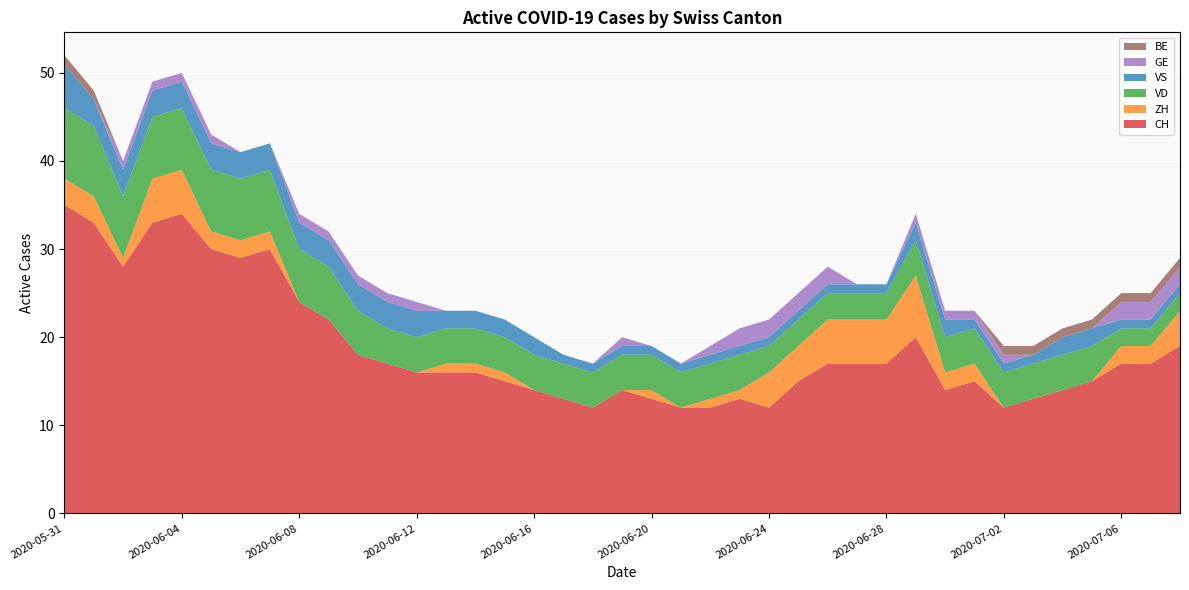

Reading right to left, what are all the values shown in this chart?

CH: 19	17	17	15	14	13	12	15	14	20	17	17	17	15	12	13	12	12	13	14	12	13	14	15	16	16	16	17	18	22	24	30	29	30	34	33	28	33	35
ZH: 4	2	2	0	0	0	0	2	2	7	5	5	5	4	4	1	1	0	1	0	0	0	0	1	1	1	0	0	0	0	0	2	2	2	5	5	1	3	3
VD: 2	2	2	4	4	4	4	4	4	4	3	3	3	3	3	4	4	4	4	4	4	4	4	4	4	4	4	4	5	6	6	7	7	7	7	7	7	8	8
VS: 1	1	1	2	2	1	1	1	2	2	1	1	1	1	1	1	1	1	1	1	1	1	2	2	2	2	3	3	3	3	3	3	3	3	3	3	3	3	5
GE: 2	2	2	0	0	0	1	1	1	1	0	0	2	2	2	2	1	0	0	1	0	0	0	0	0	0	1	1	1	1	1	0	0	1	1	1	1	0	0
BE: 1	1	1	1	1	1	1	0	0	0	0	0	0	0	0	0	0	0	0	0	0	0	0	0	0	0	0	0	0	0	0	0	0	0	0	0	0	1	1